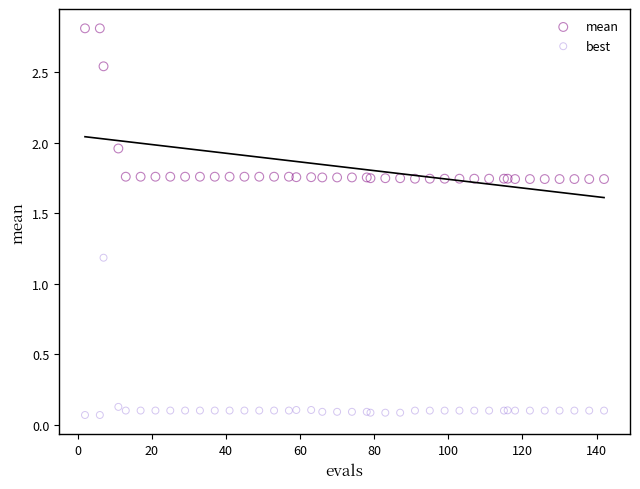

Which series contains the lowest Y value?

best